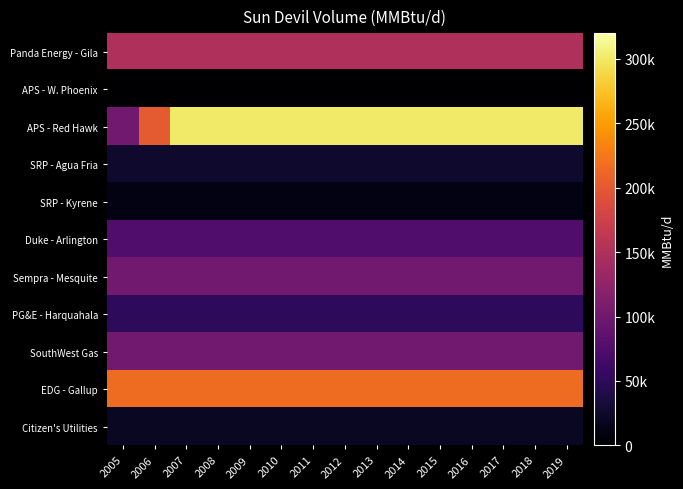

Which series has the largest total across all categories?

APS - Red Hawk